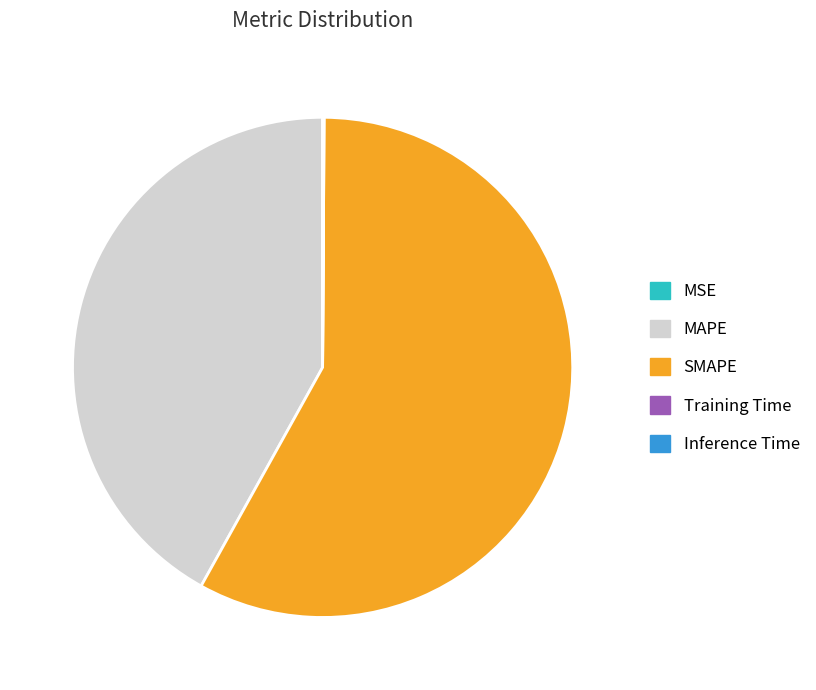

True or false: MAPE accounts for 42% of the total.

True